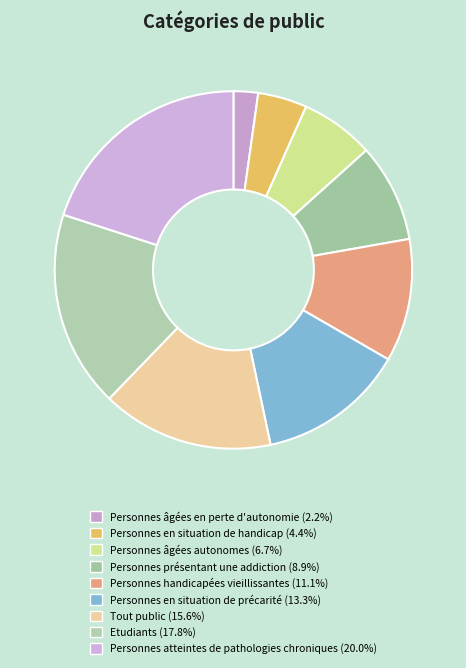

How many segments does this pie chart have?

9